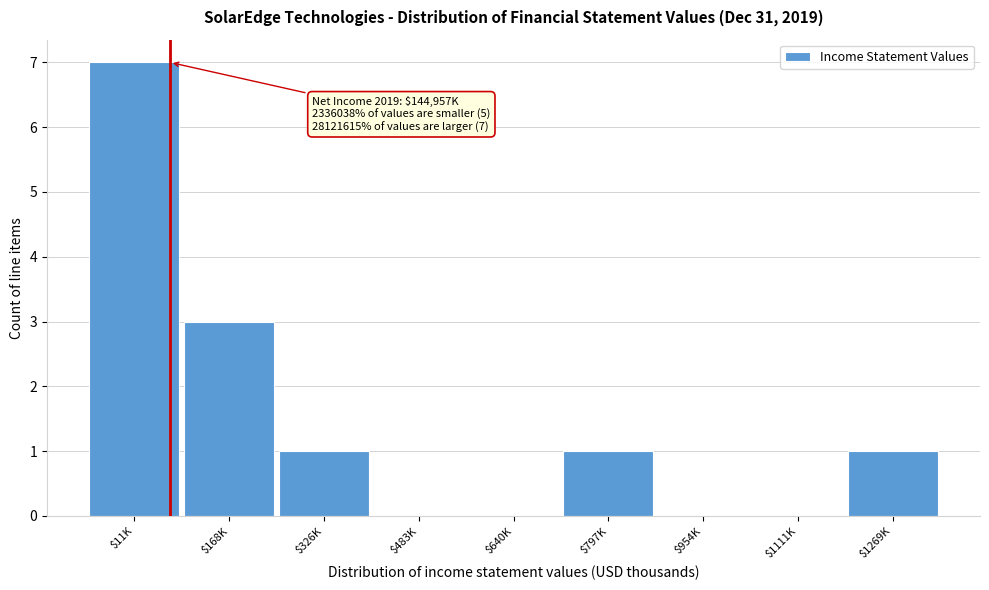

What is the maximum value shown in the chart?

7